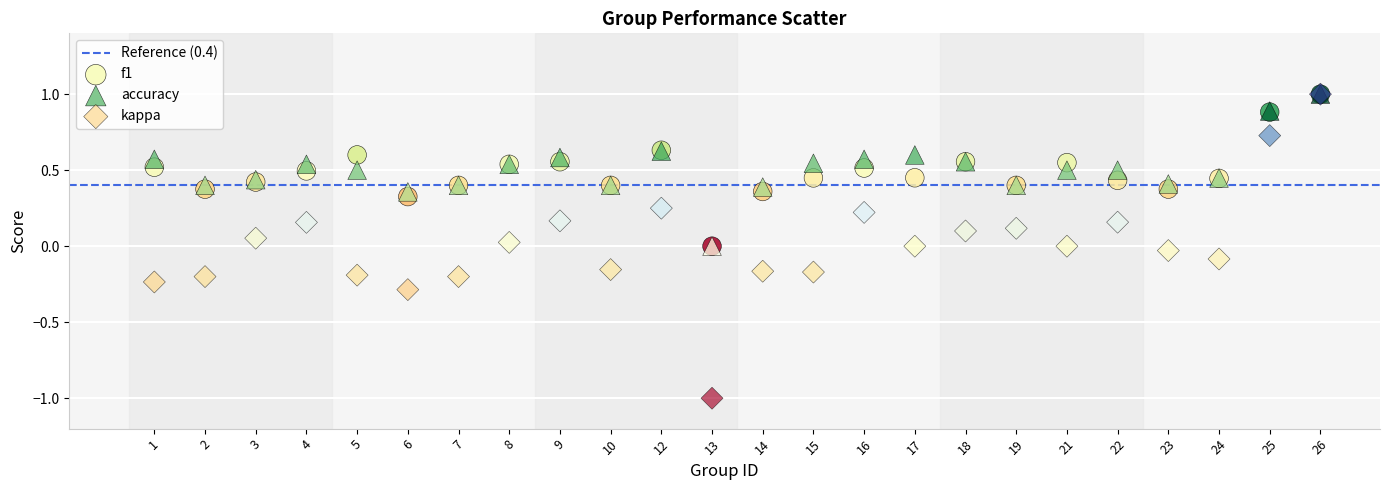

Which series has the largest Y range (max minus min)?

kappa